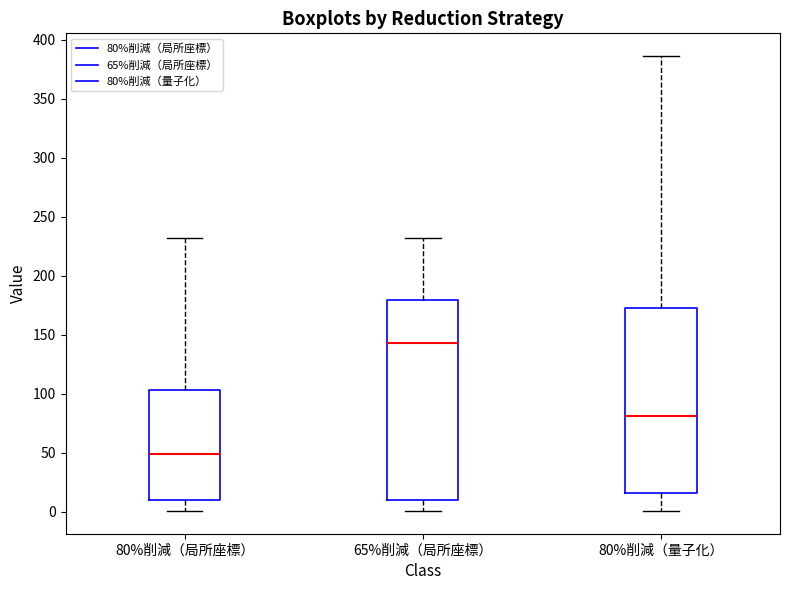

Which box's median line is the highest?

65%削減（局所座標）